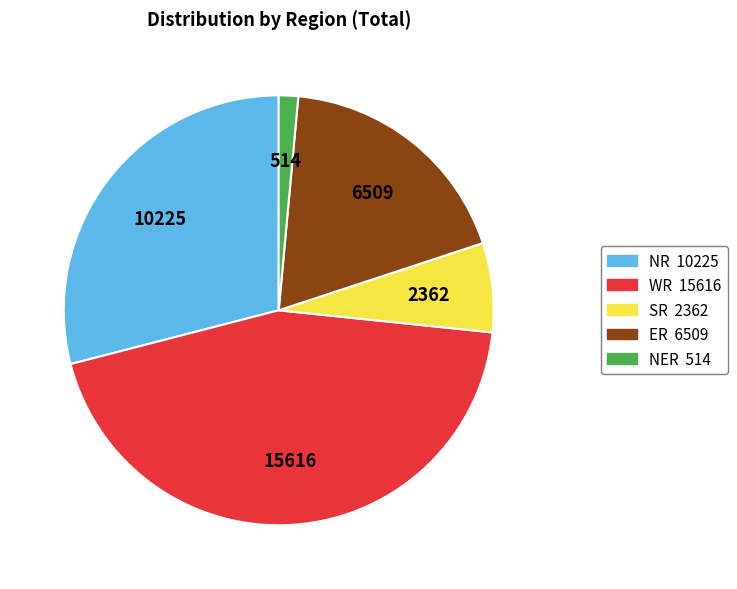

Is there any slice that represents more than half of the pie?

No